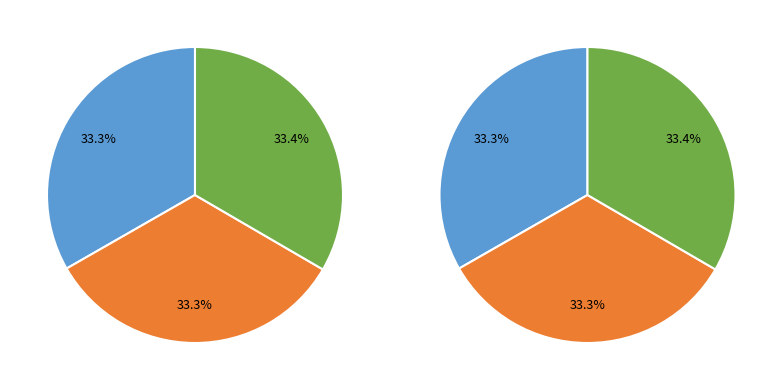

Is there any slice that represents more than half of the pie?

No